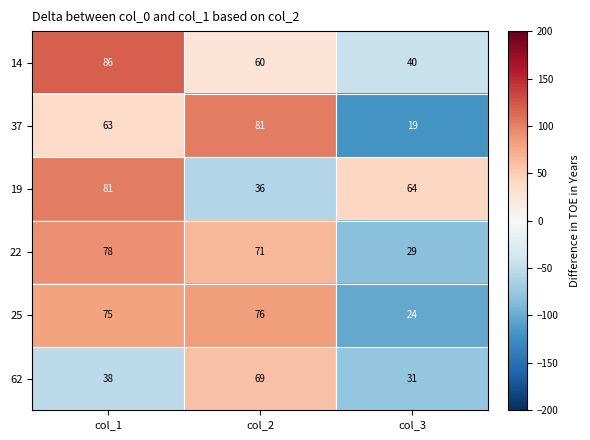

Reading left to right, list all the values displayed in this chart.

14: 86	60	40
37: 63	81	19
19: 81	36	64
22: 78	71	29
25: 75	76	24
62: 38	69	31